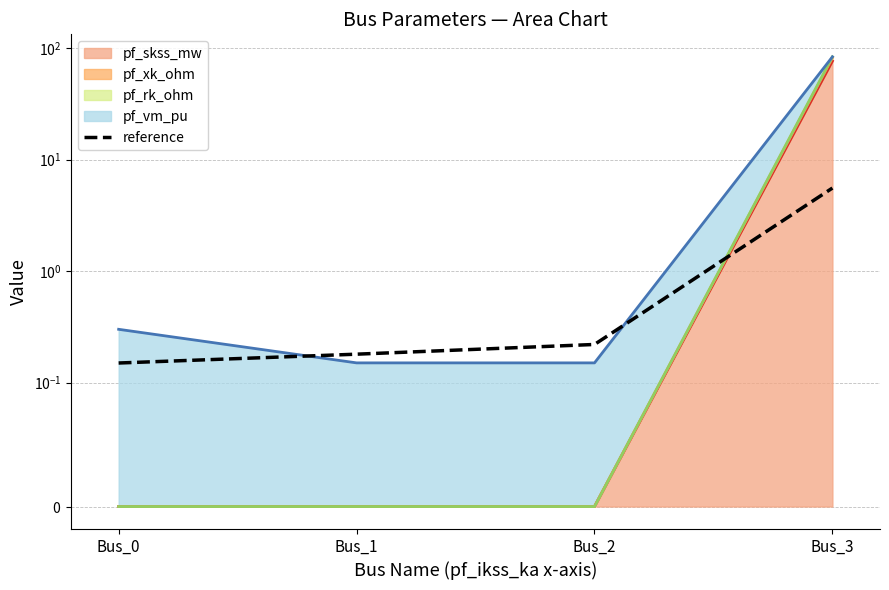

Between Bus_1 and Bus_0, which is larger?

Bus_1